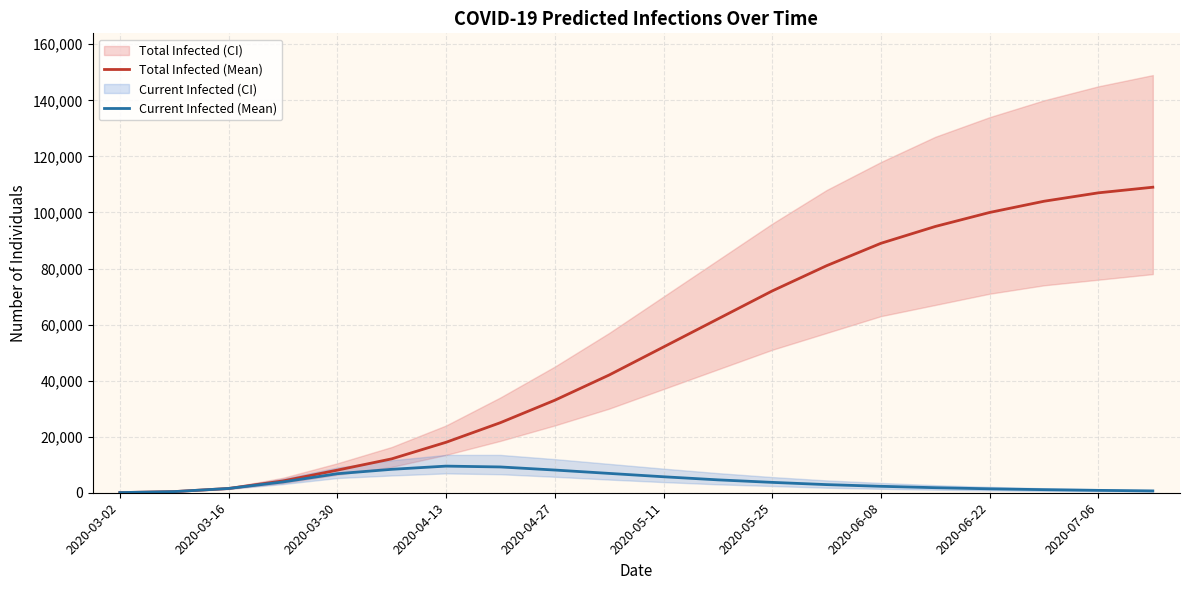

How many categories are shown in the chart?

20